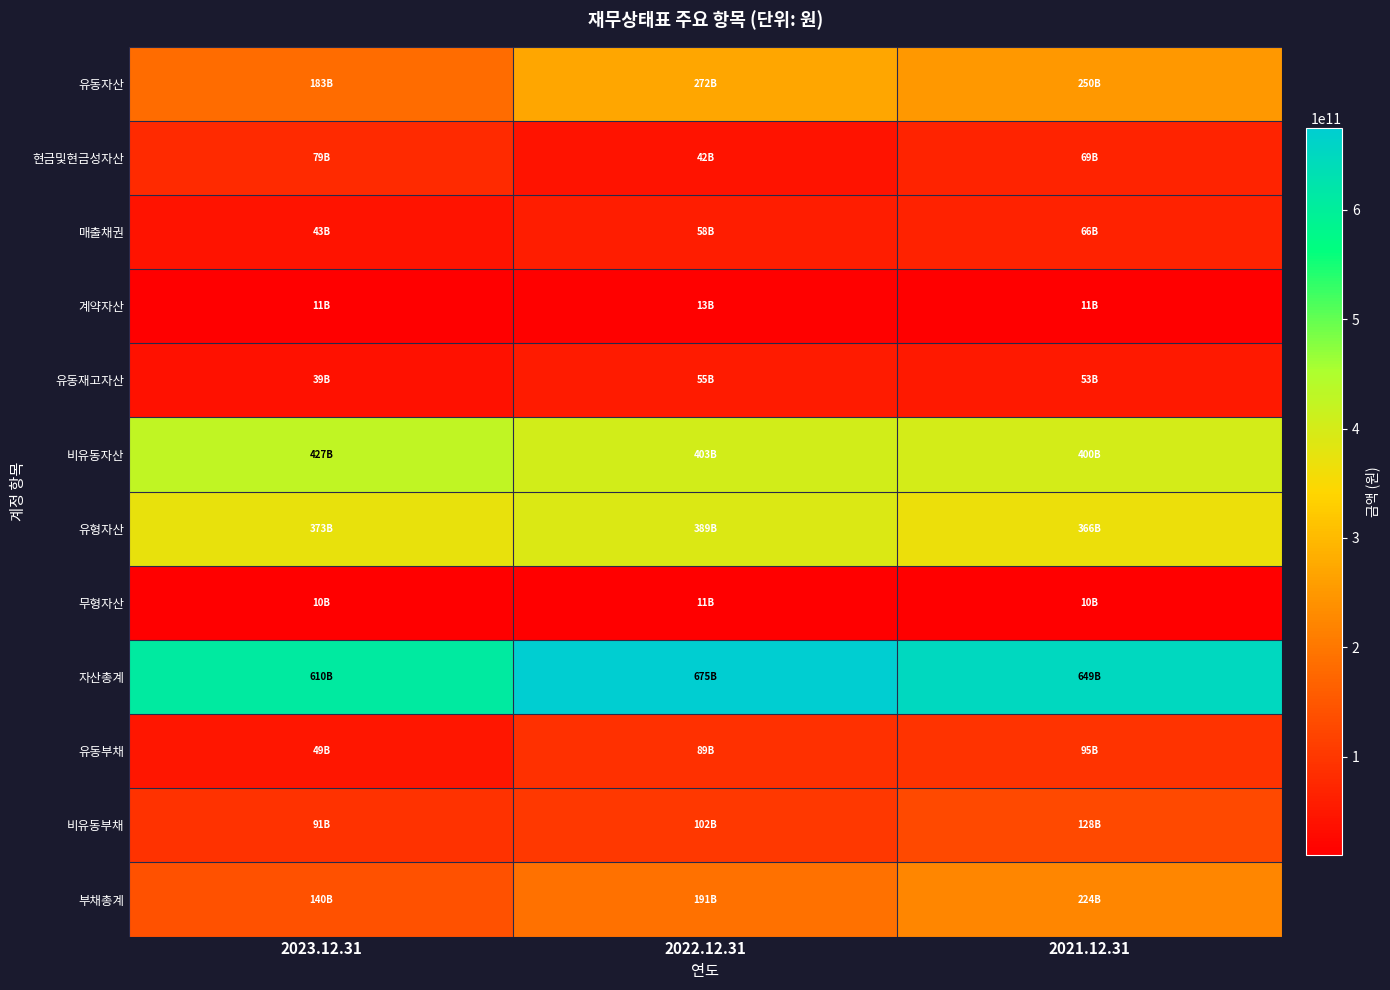

Which series has the largest total across all categories?

자산총계